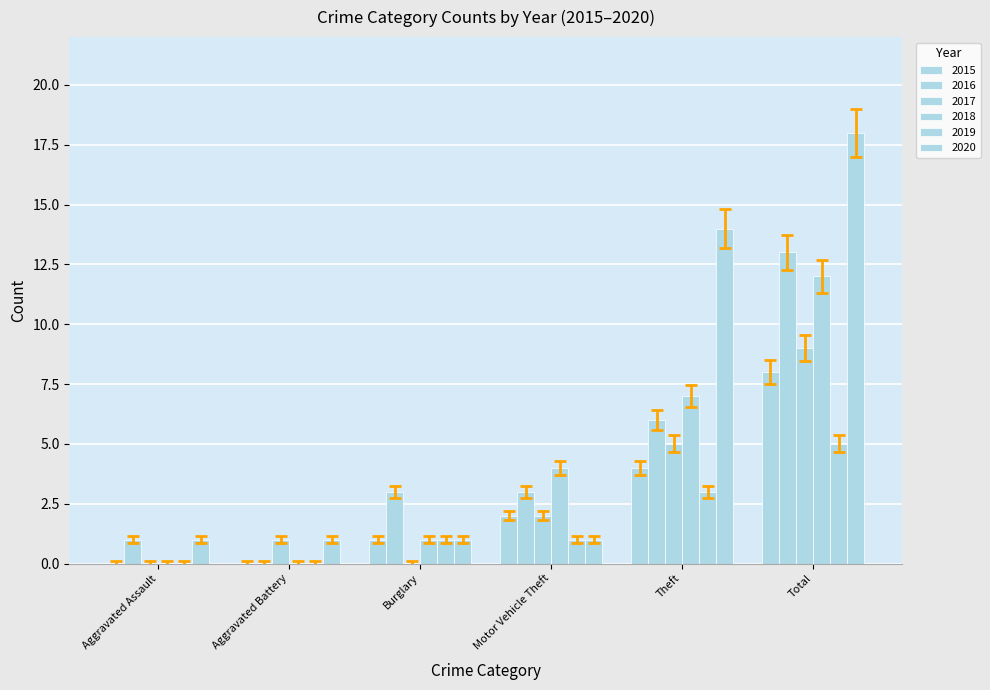

The value of 2018 at Aggravated Assault is -0.2. True or false?

False